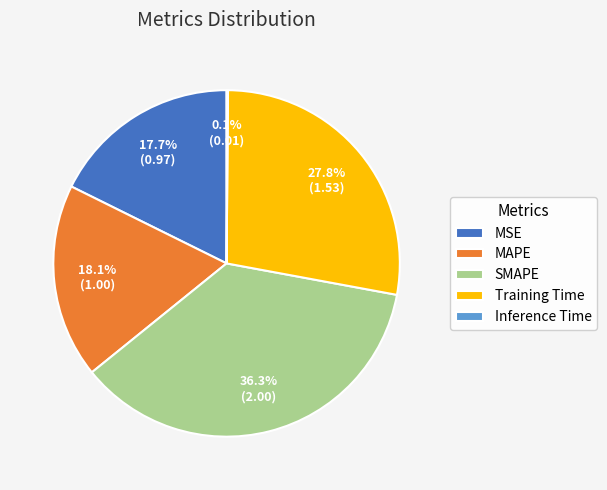

True or false: Training Time accounts for 17% of the total.

False